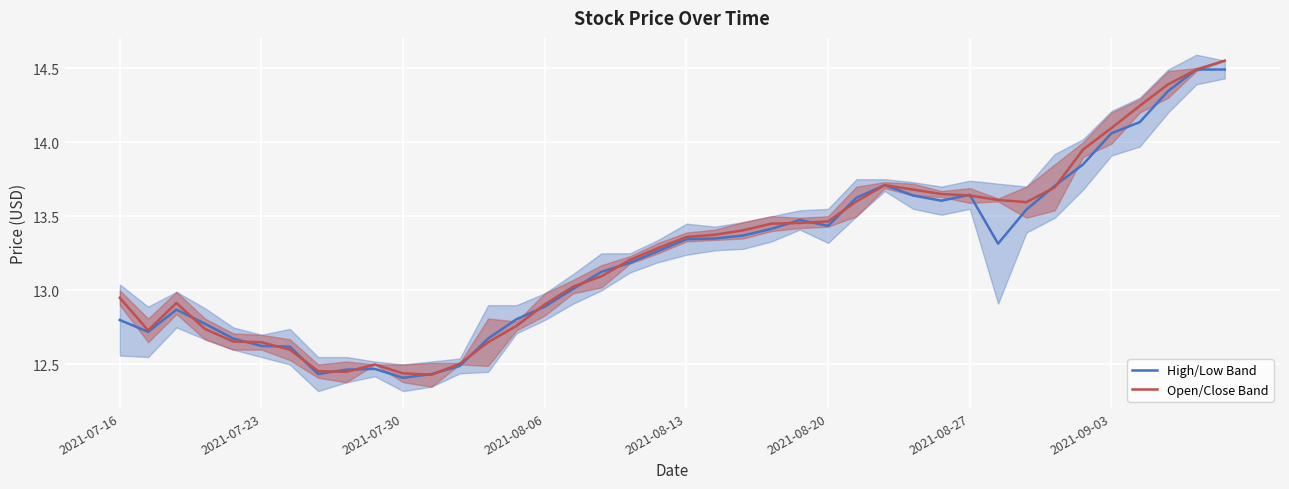

Rank the series at 2021-07-16 from lowest to highest value.

High/Low Band, Open/Close Band